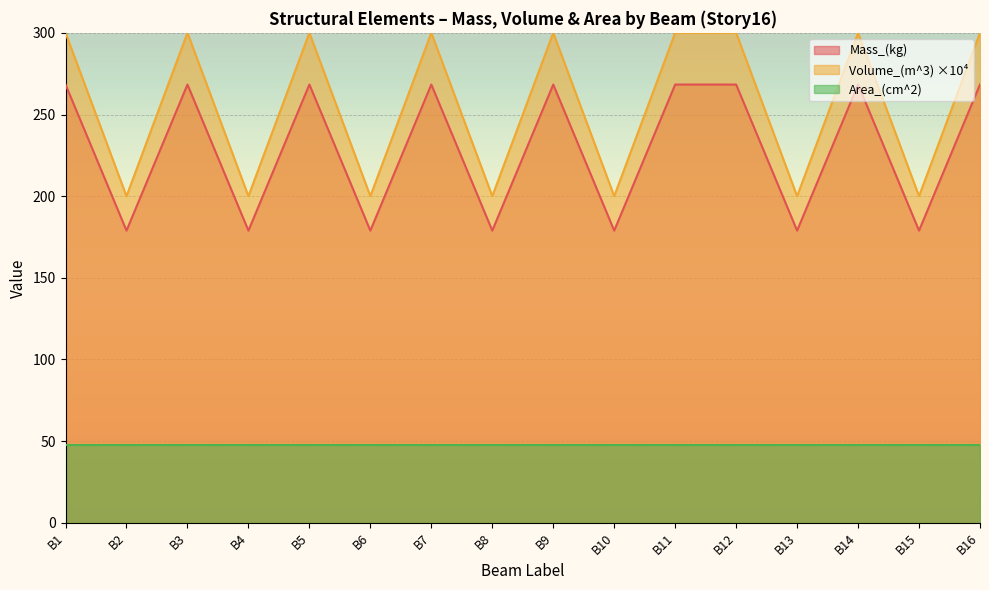

Where is the first local maximum for Volume_(m^3)?

B3